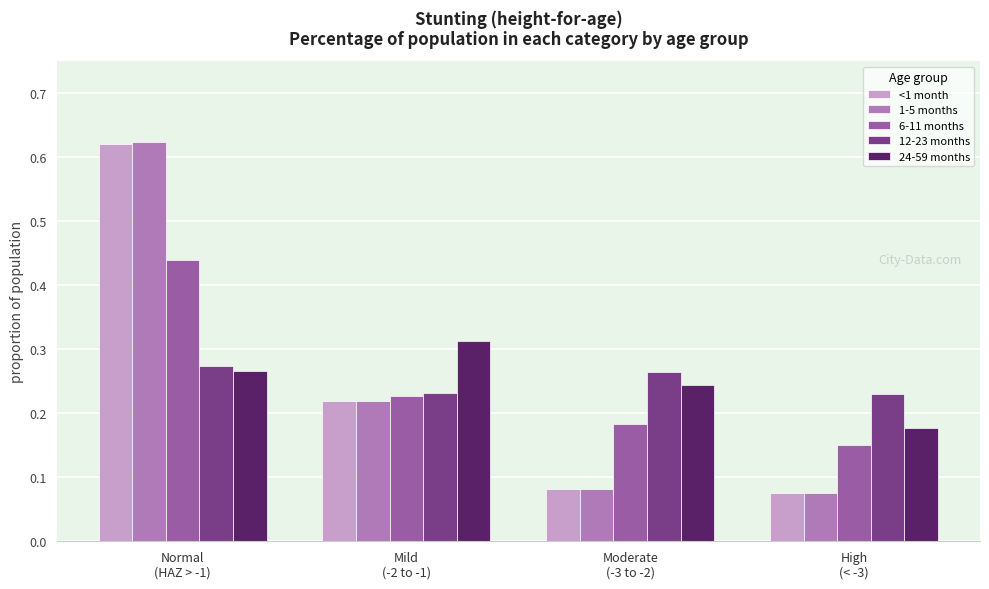

What is the sum of all 1-5 months values?

1.0